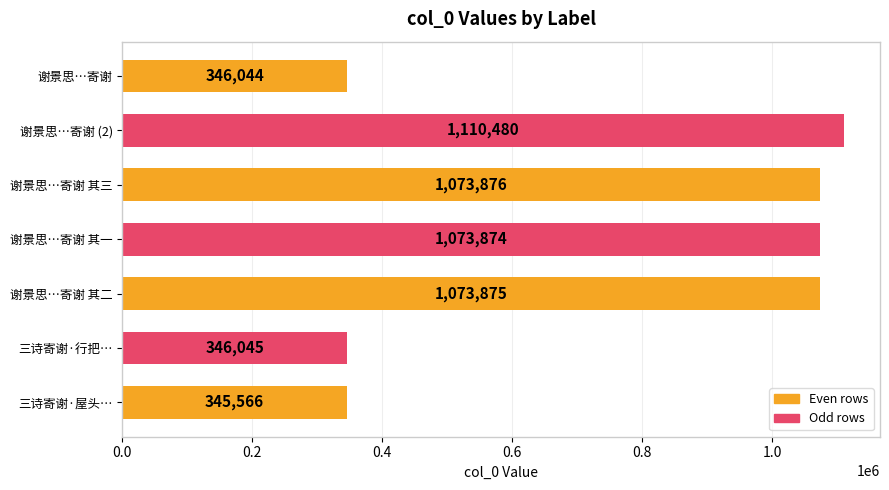

List the labels in order of value, smallest first.

三诗寄谢·屋头…, 谢景思…寄谢, 三诗寄谢·行把…, 谢景思…寄谢 其一, 谢景思…寄谢 其二, 谢景思…寄谢 其三, 谢景思…寄谢 (2)